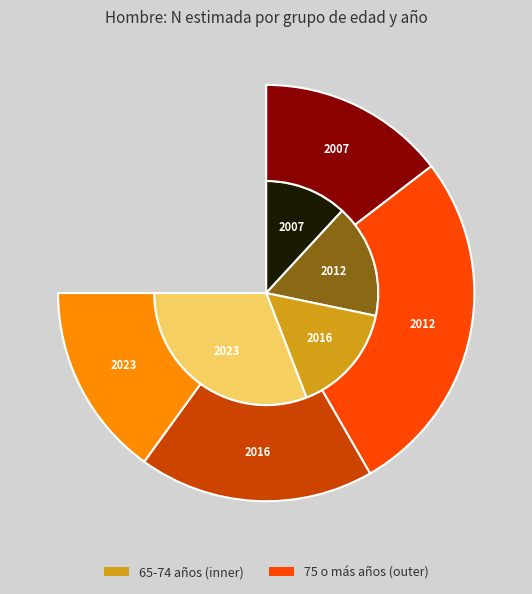

Does any single category account for the majority?

No